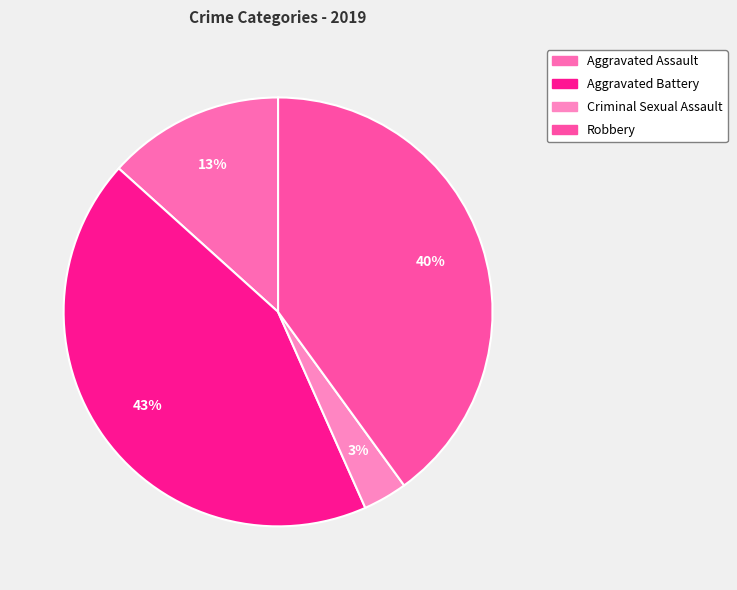

Does any single category account for the majority?

No